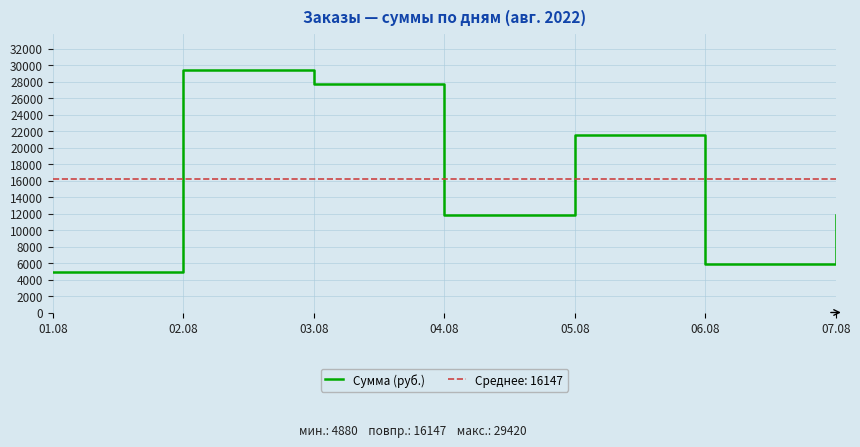

Where does the data first go above 11810?

02.08